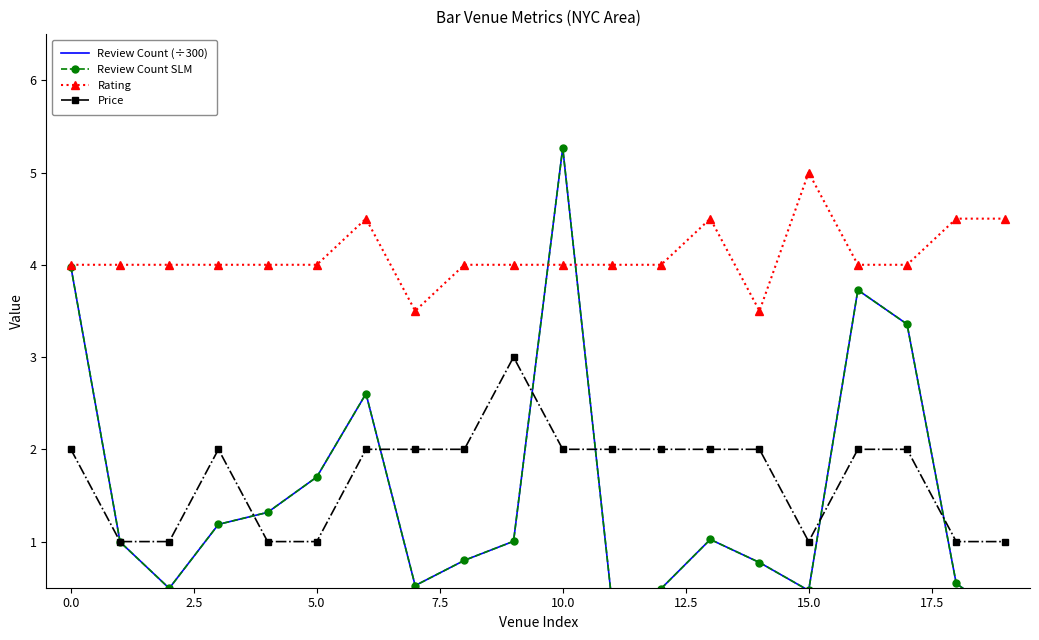

True or false: Price and Rating intersect in this chart.

False